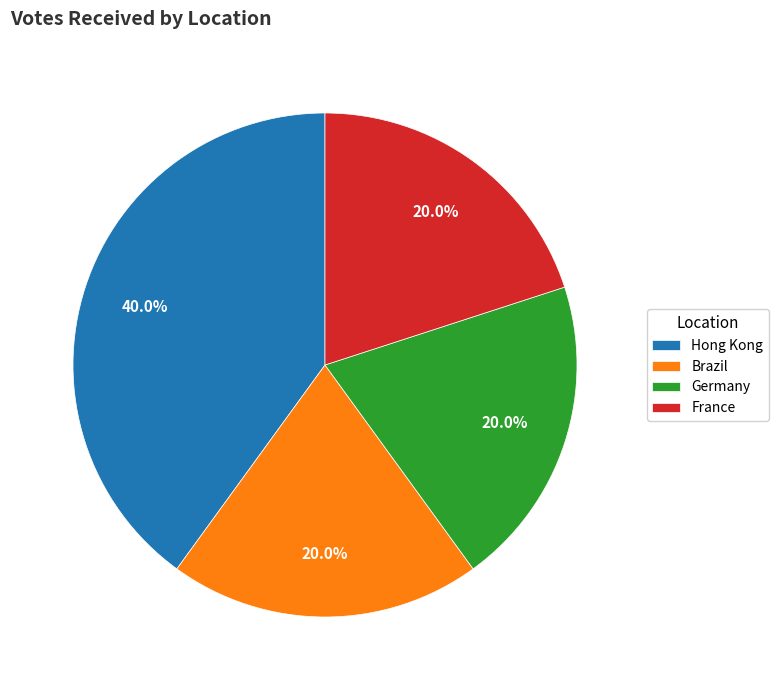

Which category has the biggest portion of the pie?

Hong Kong